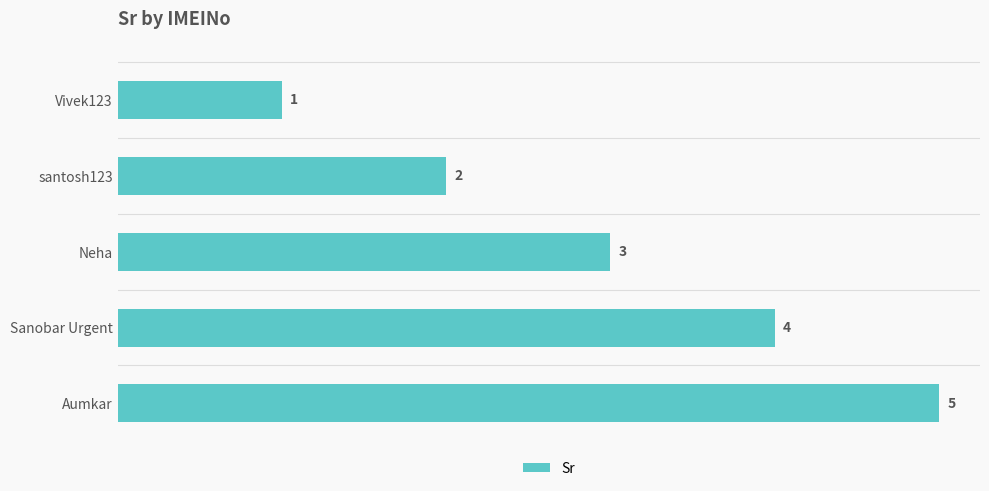

What is the label of the 2nd bar from the bottom?

Sanobar Urgent